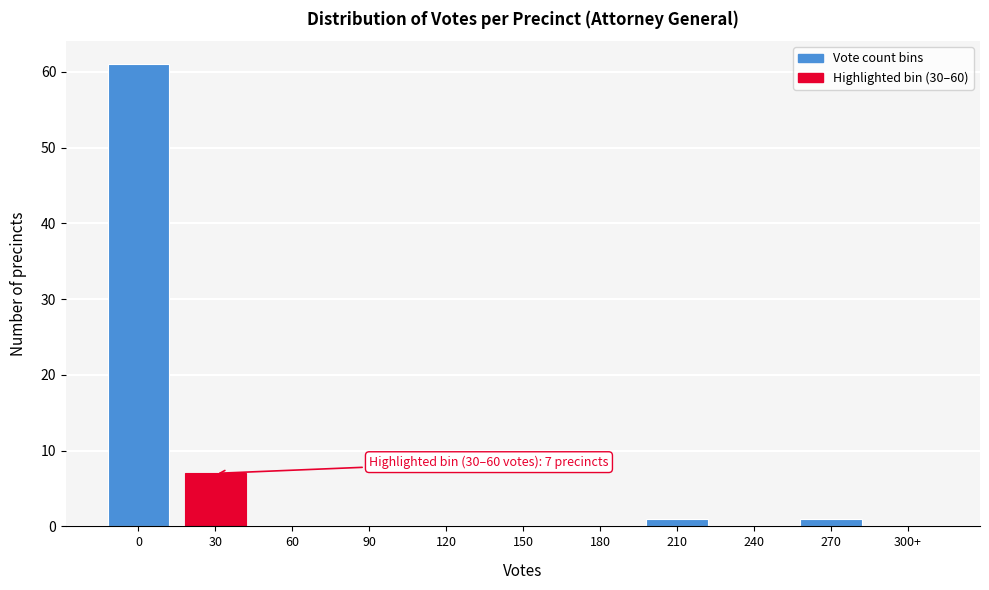

Reading left to right, what are all the values shown in this chart?

0=61	30=7	60=0	90=0	120=0	150=0	180=0	210=1	240=0	270=1	300+=0